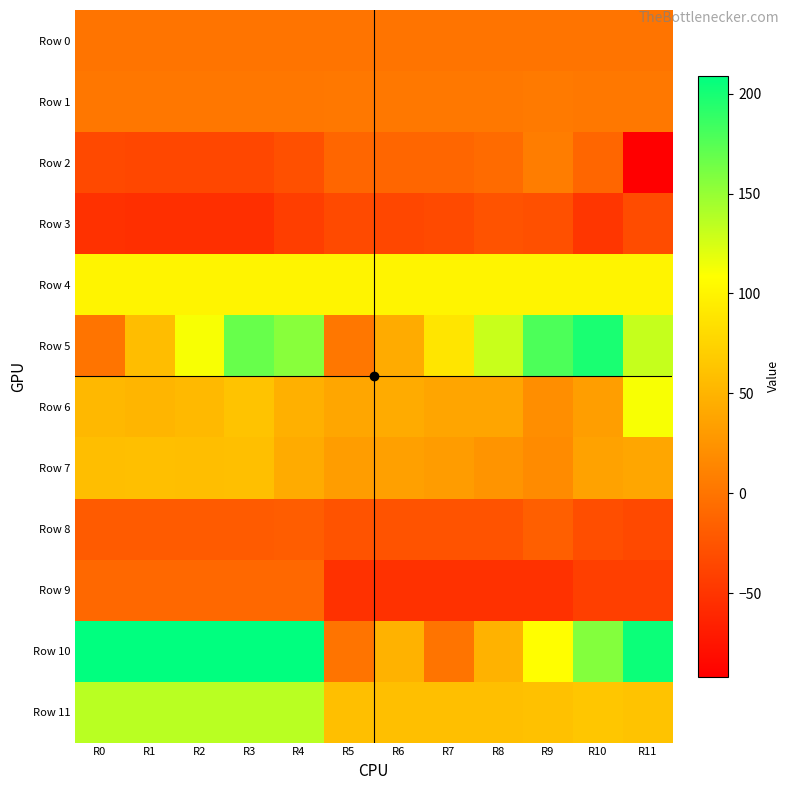

Reading left to right, transcribe all the data shown in this chart.

Row 0: R0=0	R1=0	R2=0	R3=0	R4=0	R5=0	R6=0	R7=0	R8=0	R9=0	R10=0	R11=0
Row 1: R0=2	R1=2	R2=2	R3=2	R4=2	R5=3	R6=3	R7=3	R8=3	R9=4	R10=3	R11=3
Row 2: R0=-34	R1=-35	R2=-35	R3=-35	R4=-28	R5=-11	R6=-11	R7=-11	R8=-7	R9=7	R10=-11	R11=-92
Row 3: R0=-53	R1=-54	R2=-54	R3=-54	R4=-43	R5=-33	R6=-35	R7=-33	R8=-26	R9=-29	R10=-49	R11=-32
Row 4: R0=100	R1=100	R2=100	R3=100	R4=100	R5=100	R6=100	R7=100	R8=100	R9=100	R10=100	R11=100
Row 5: R0=0	R1=57	R2=111	R3=168	R4=155	R5=2	R6=43	R7=89	R8=130	R9=179	R10=199	R11=131
Row 6: R0=53	R1=51	R2=54	R3=62	R4=47	R5=39	R6=43	R7=38	R8=38	R9=20	R10=33	R11=111
Row 7: R0=58	R1=59	R2=58	R3=59	R4=43	R5=32	R6=34	R7=31	R8=25	R9=18	R10=36	R11=39
Row 8: R0=-20	R1=-20	R2=-20	R3=-20	R4=-18	R5=-26	R6=-26	R7=-26	R8=-26	R9=-17	R10=-30	R11=-34
Row 9: R0=-10	R1=-10	R2=-10	R3=-10	R4=-10	R5=-53	R6=-53	R7=-53	R8=-53	R9=-53	R10=-42	R11=-42
Row 10: R0=209	R1=209	R2=209	R3=209	R4=209	R5=0	R6=49	R7=0	R8=49	R9=108	R10=157	R11=204
Row 11: R0=136	R1=136	R2=136	R3=136	R4=136	R5=59	R6=59	R7=59	R8=59	R9=60	R10=64	R11=62